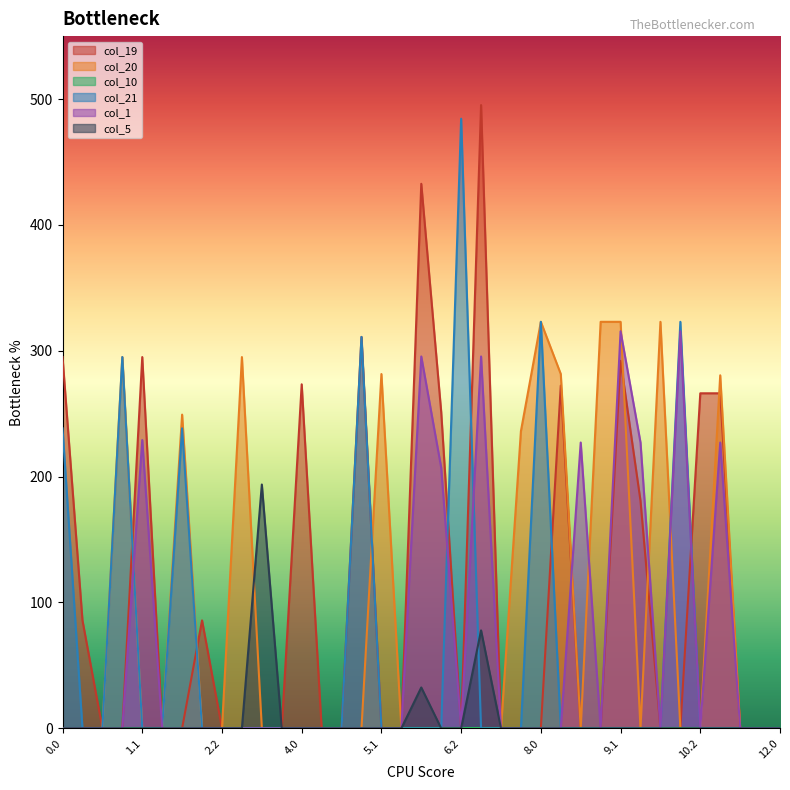

What is the average value of the col_1 series?

63.2